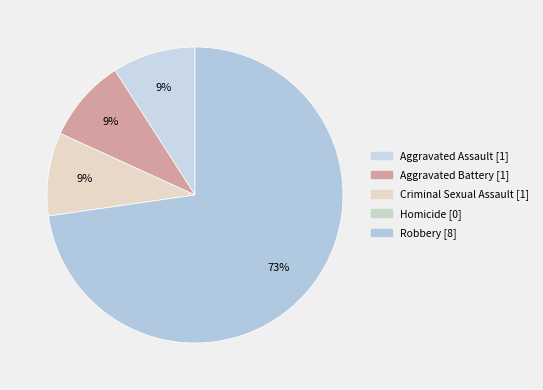

What percentage is the Aggravated Assault slice, to the nearest percent?

9%